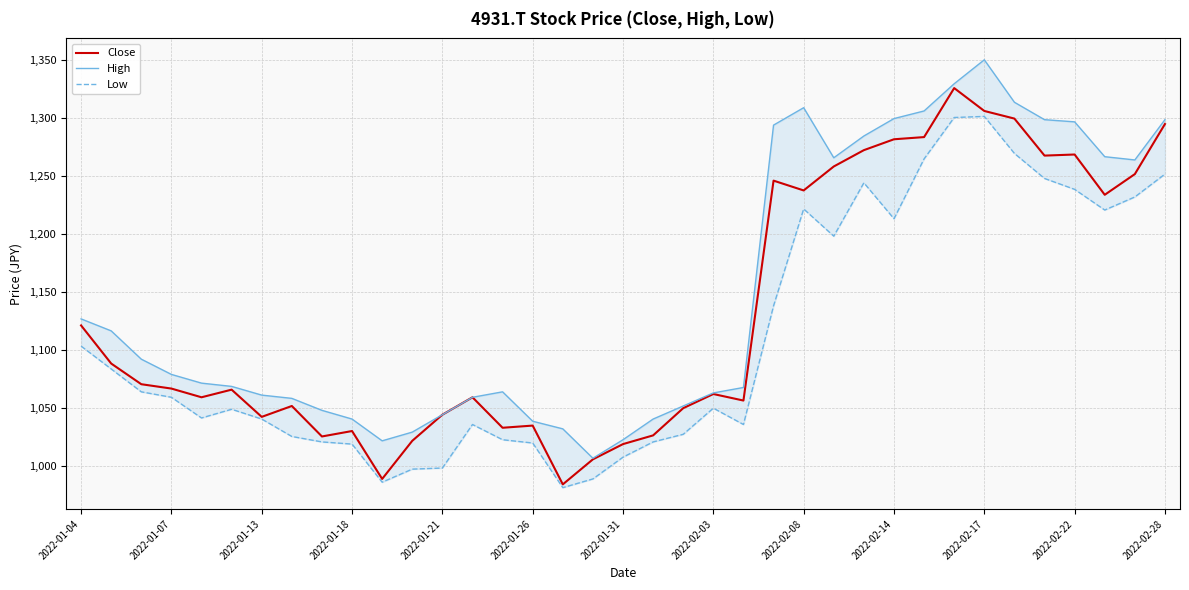

Does the chart display data point markers on the line(s)?

No